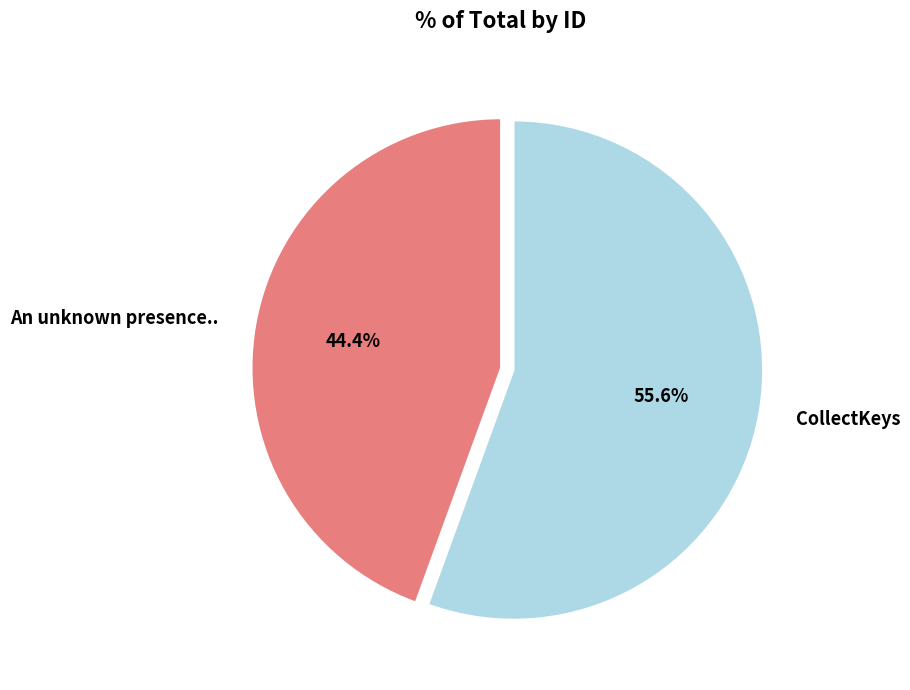

Is it true that CollectKeys is 56% of the pie?

True